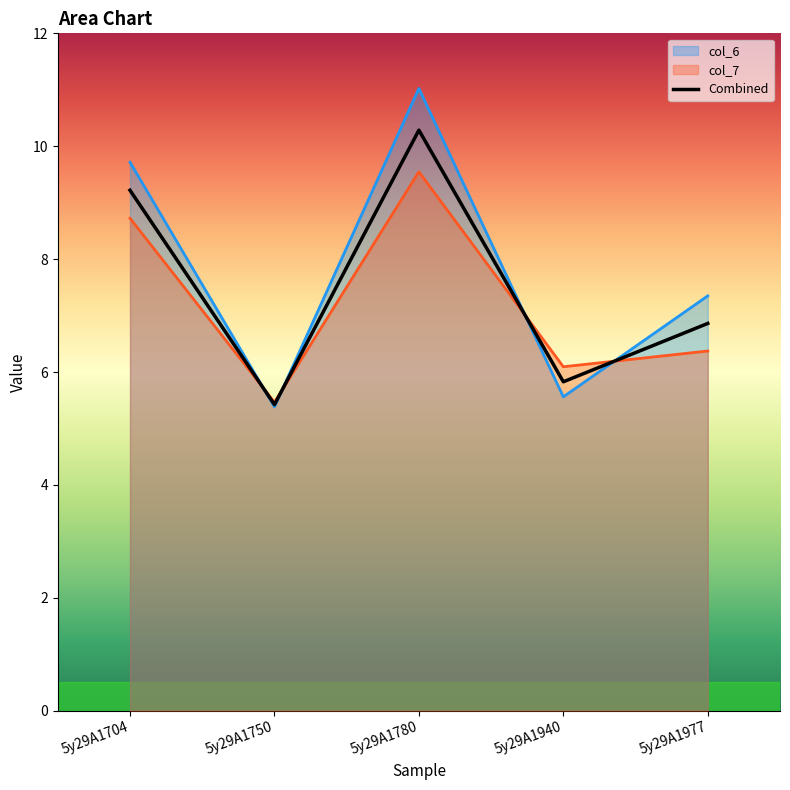

How many lines are shown in the chart?

3